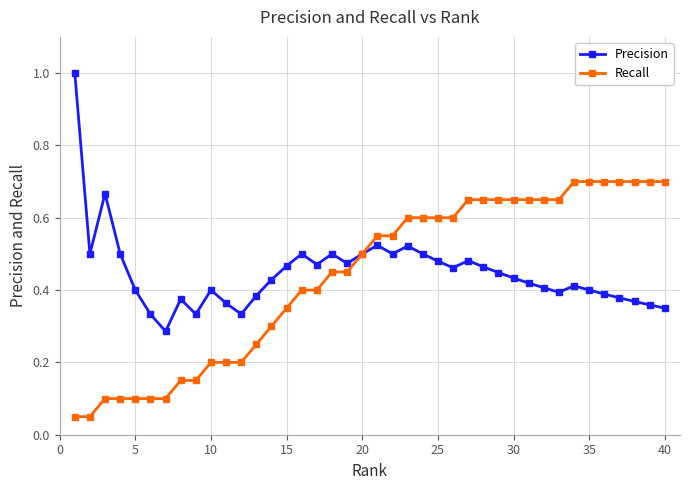

How many categories are shown in the chart?

40